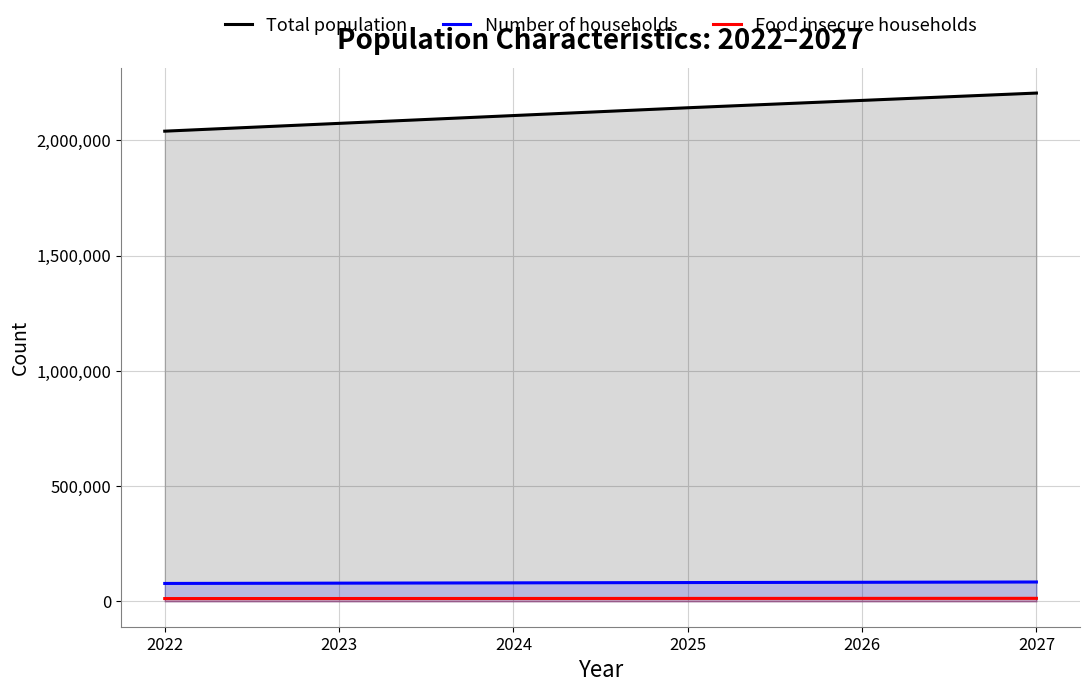

How many lines are shown in the chart?

3